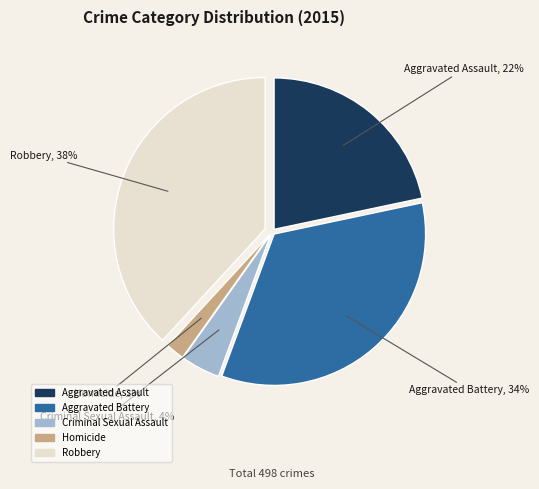

The Robbery slice represents 29% of the pie. True or false?

False